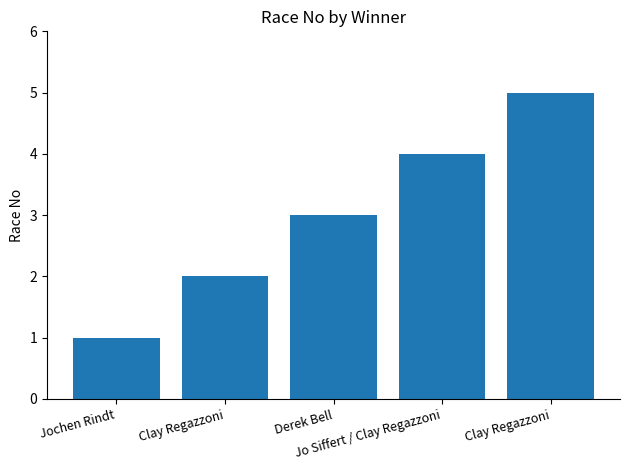

True or false: the data shows 3 at Derek Bell.

True